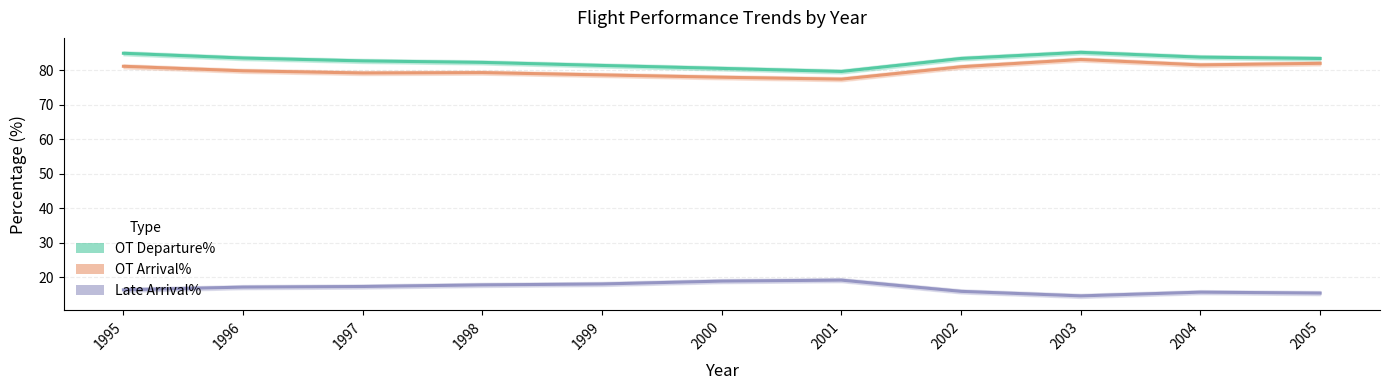

Which series has the widest spread of values?

OT Arrival%